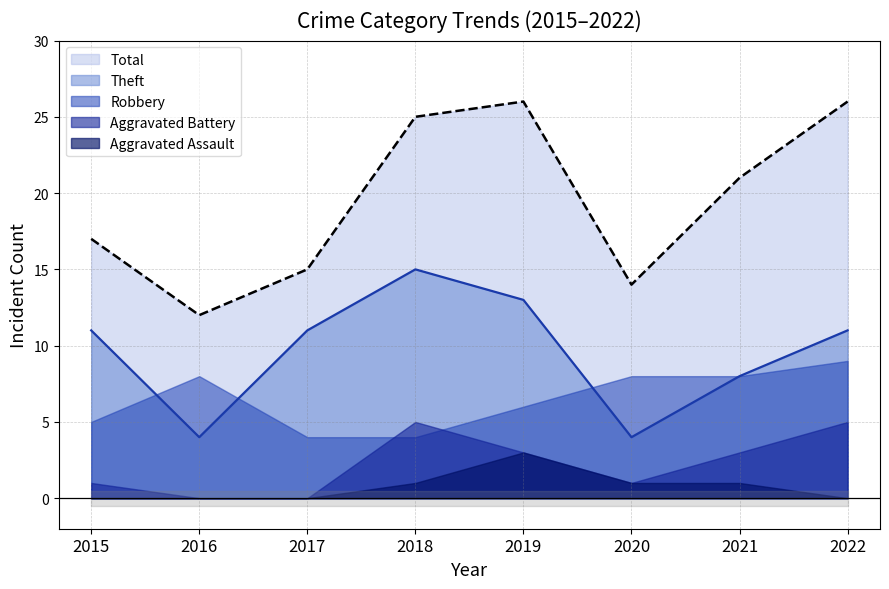

True or false: Aggravated Battery and Aggravated Assault cross at least once.

False